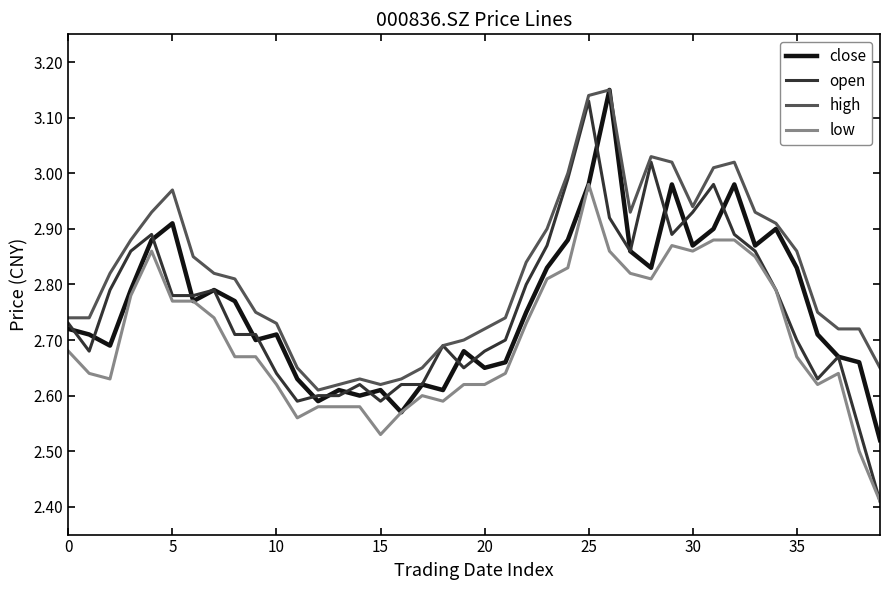

Which series has the largest range (max minus min)?

open